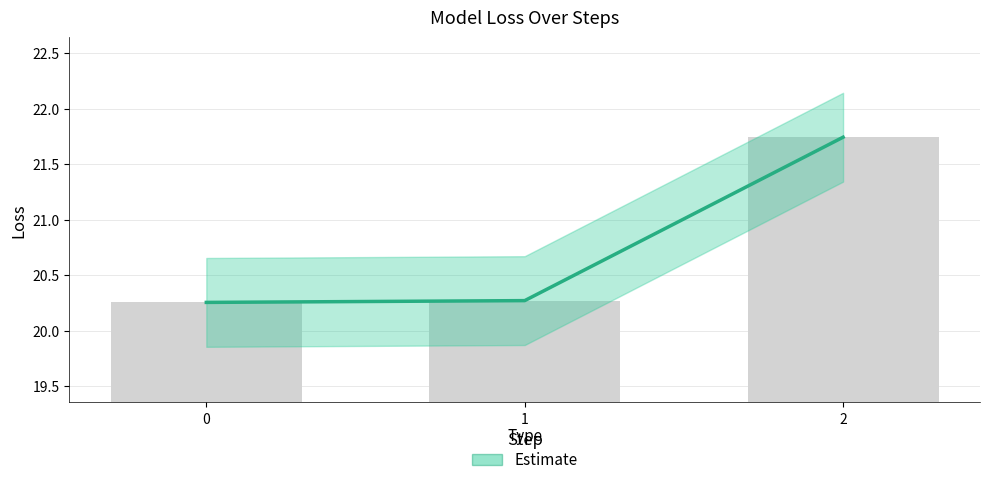

True or false: the data shows 20.3 at 1.

True